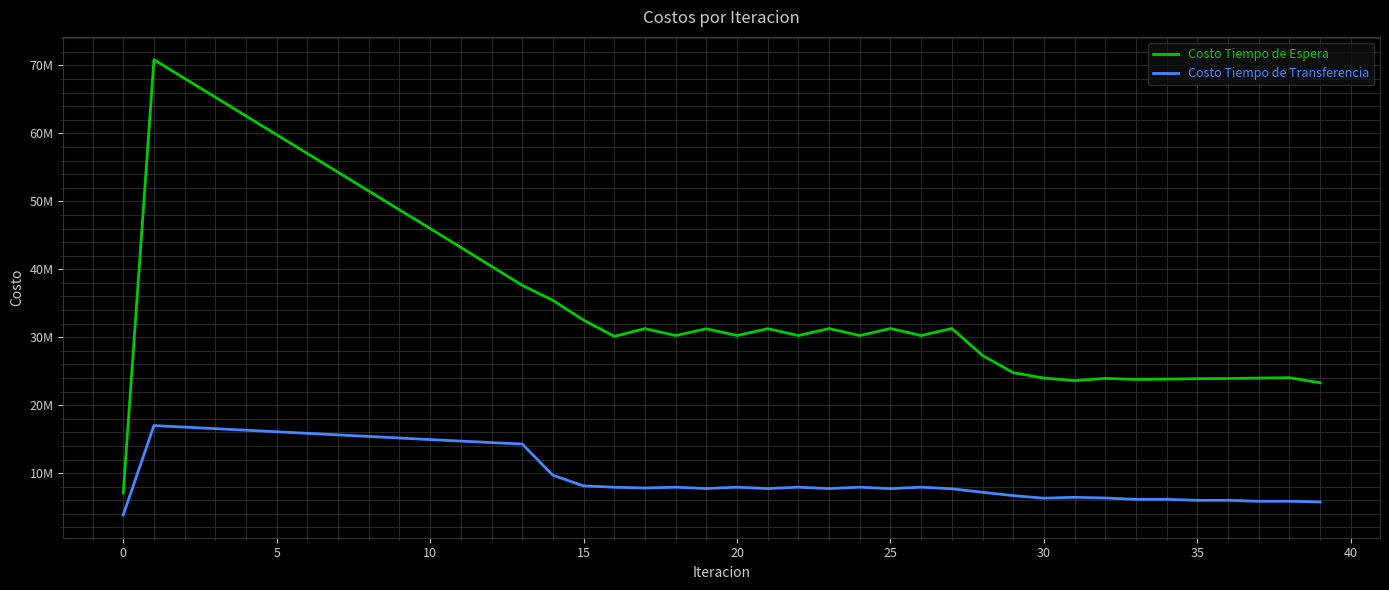

Does the chart display data point markers on the line(s)?

No